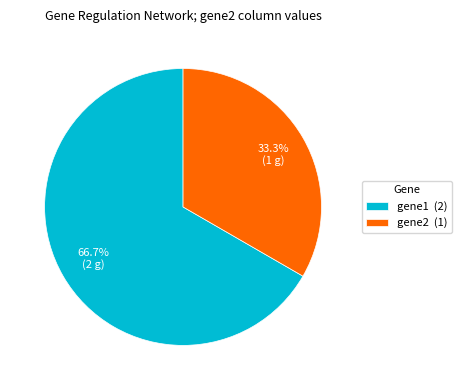

Is there a majority slice in this chart?

Yes